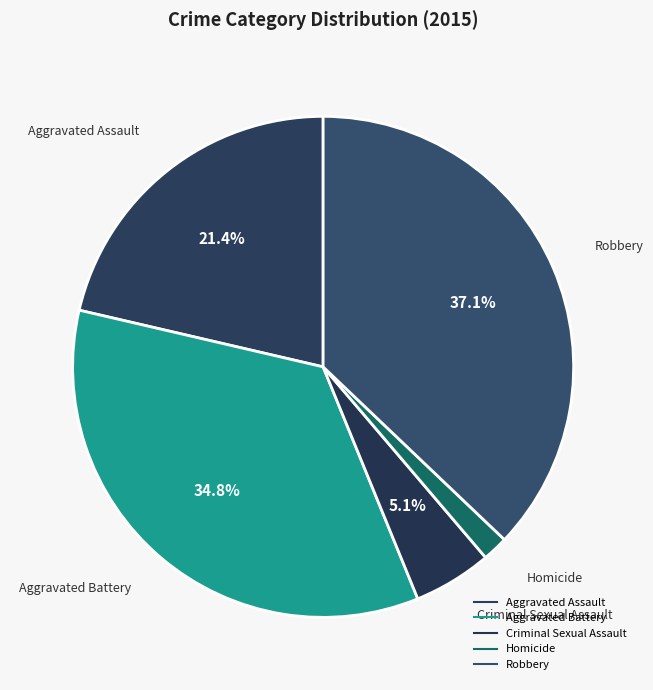

What percentage is the Aggravated Battery slice, to the nearest percent?

35%